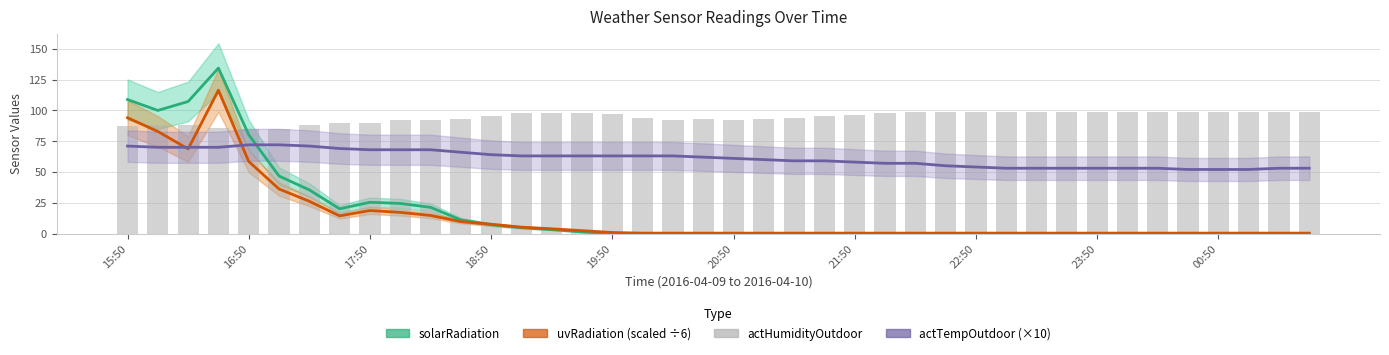

What is the lowest value of the actHumidityOutdoor series?

85.0